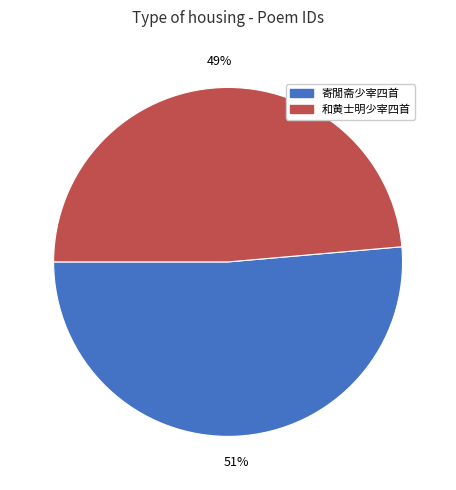

Is the sum of 和黄士明少宰四首 and 寄閒斋少宰四首 greater than half?

Yes